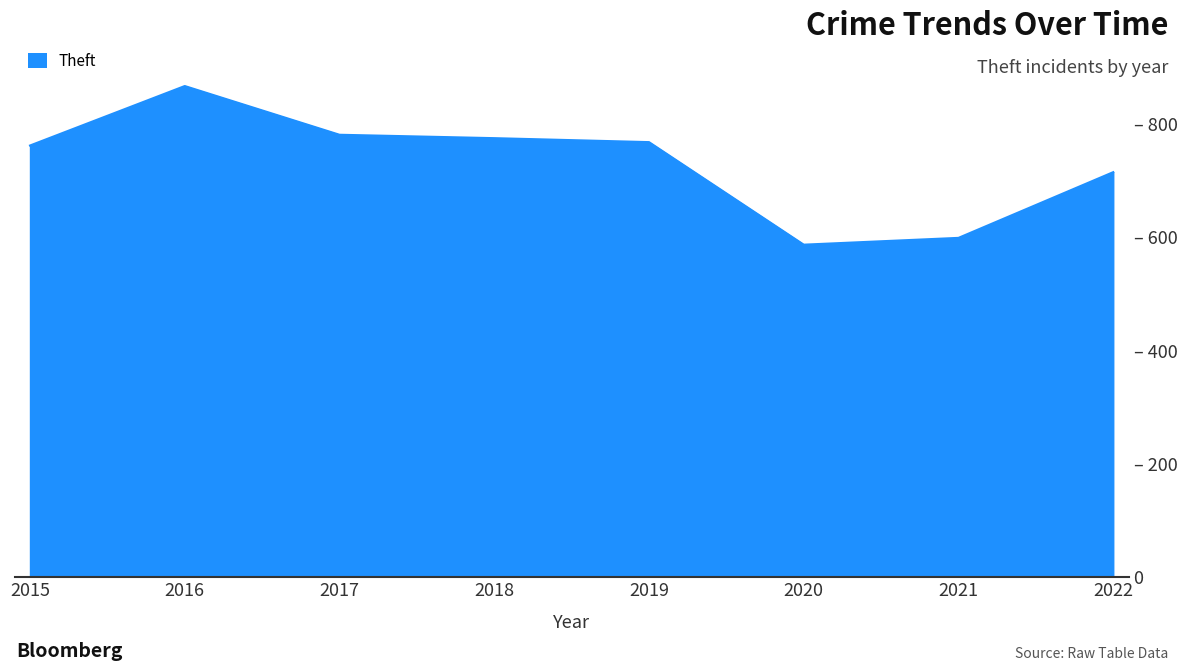

Does the chart have visible grid lines?

No